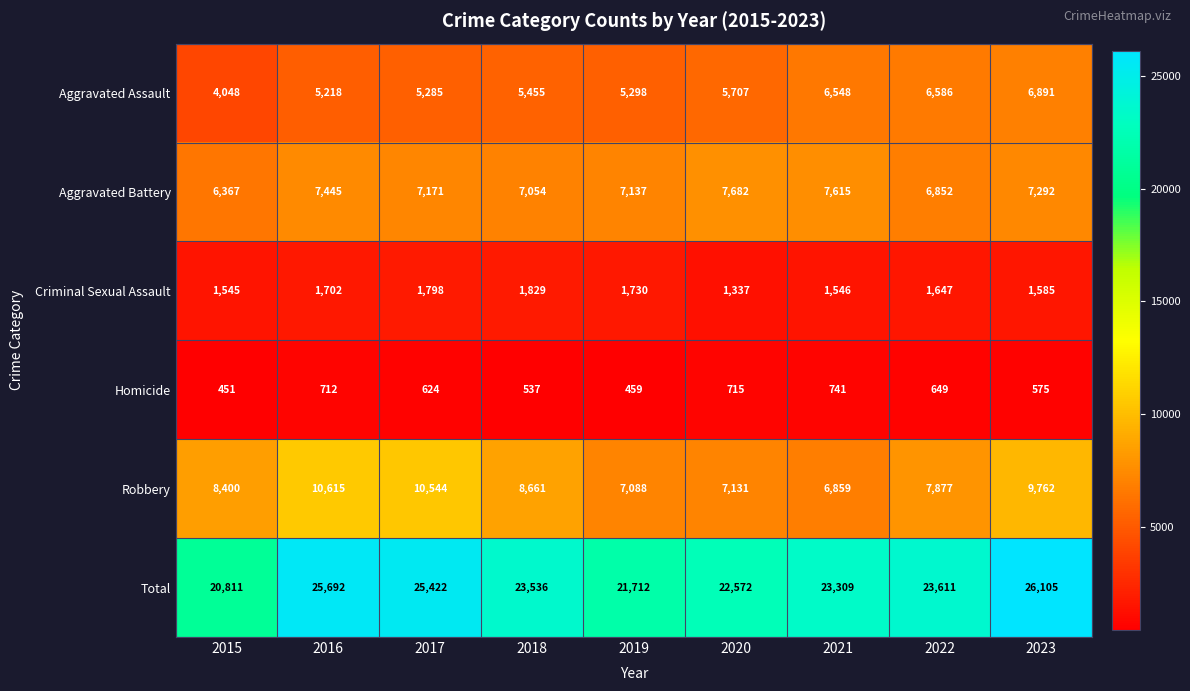

At how many categories does at least one series exceed 20468?

9